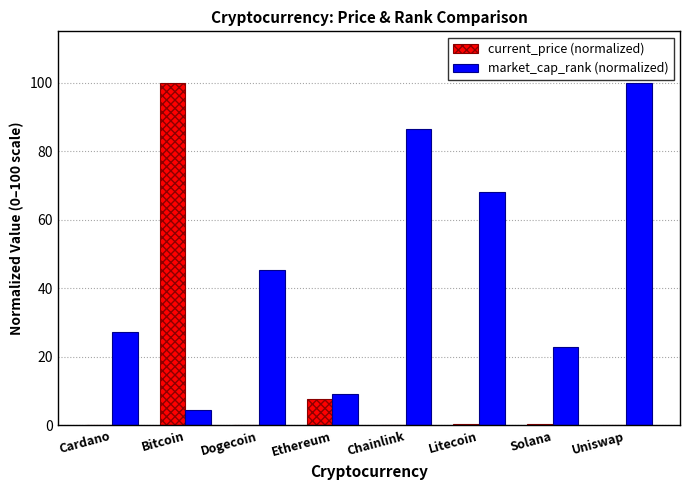

Between Chainlink and Litecoin, which series saw the biggest shift?

market_cap_rank (normalized)